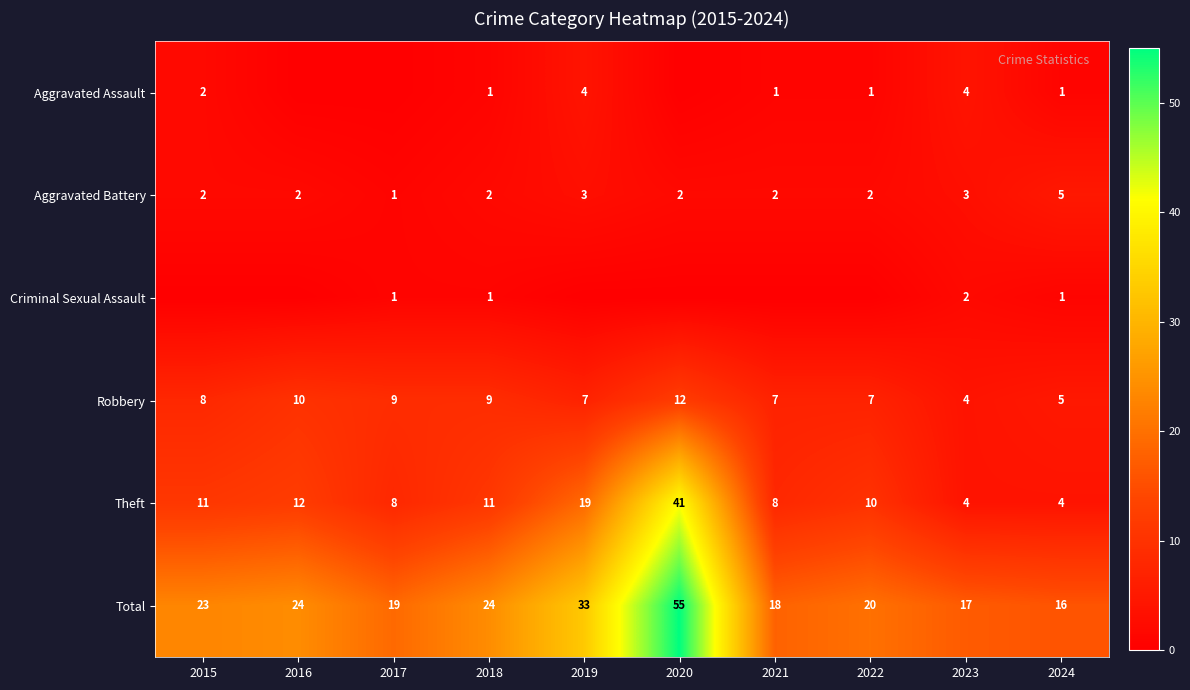

What value does the Total series have at 2017, to the nearest 10?

20